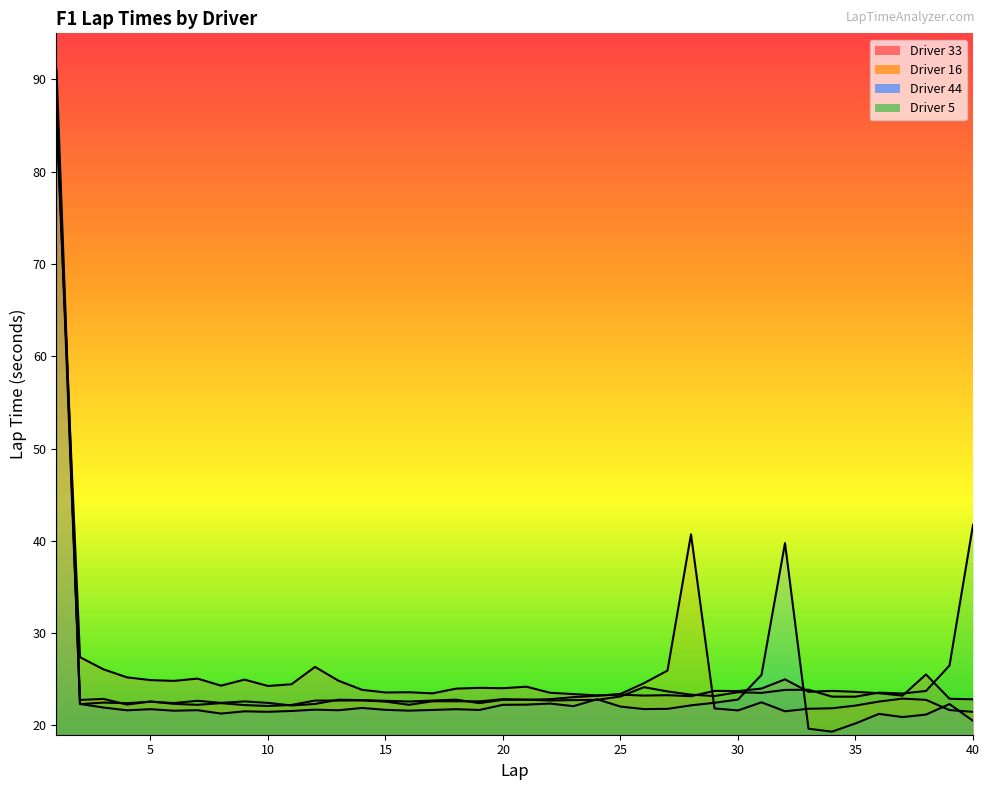

At which label is Driver 33 closest to 54?

2